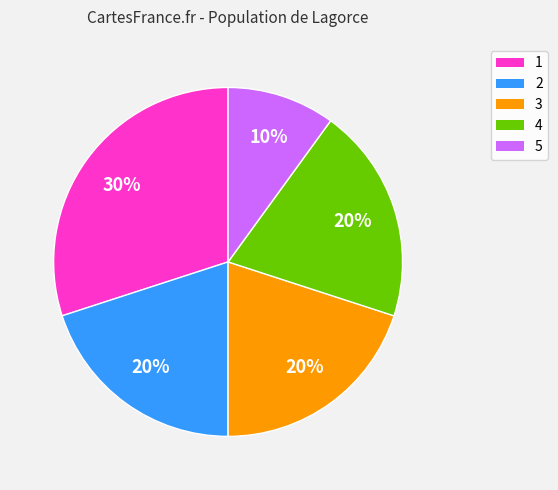

What percentage is the 2 slice, to the nearest percent?

20%